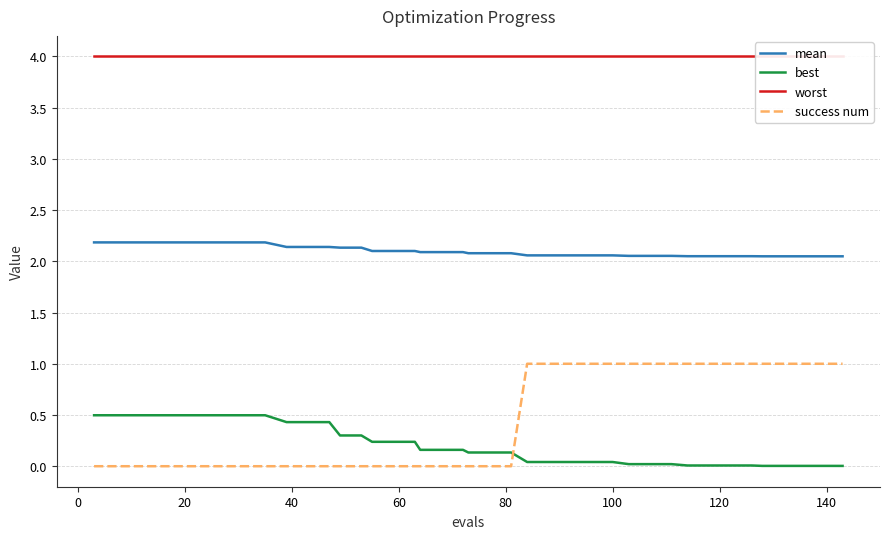

What is the difference between the maximum and minimum values in the mean series?

0.1